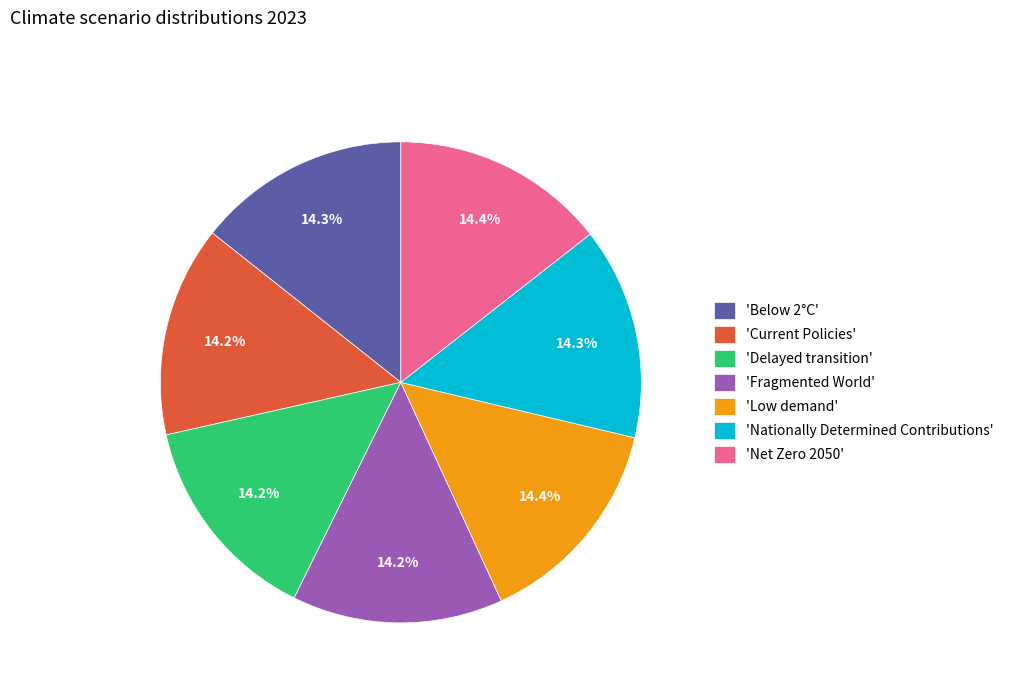

Is there a majority slice in this chart?

No